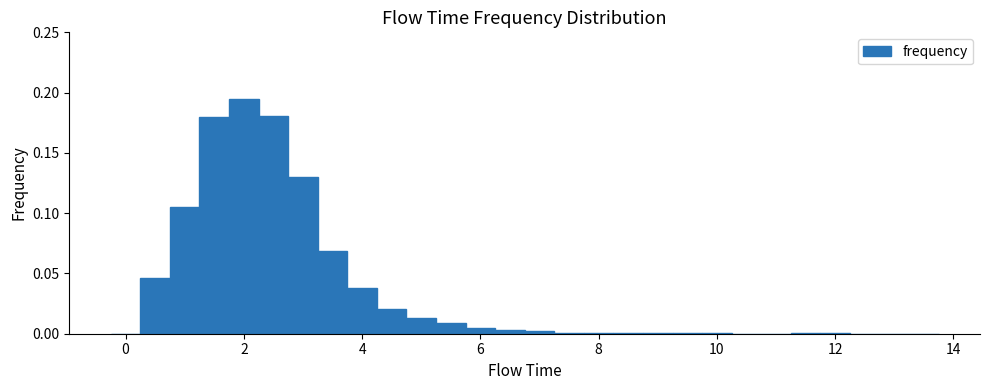

Around what value on the x-axis is the tallest bar? Give the approximate position of its centre, as read against the axis.

2.0